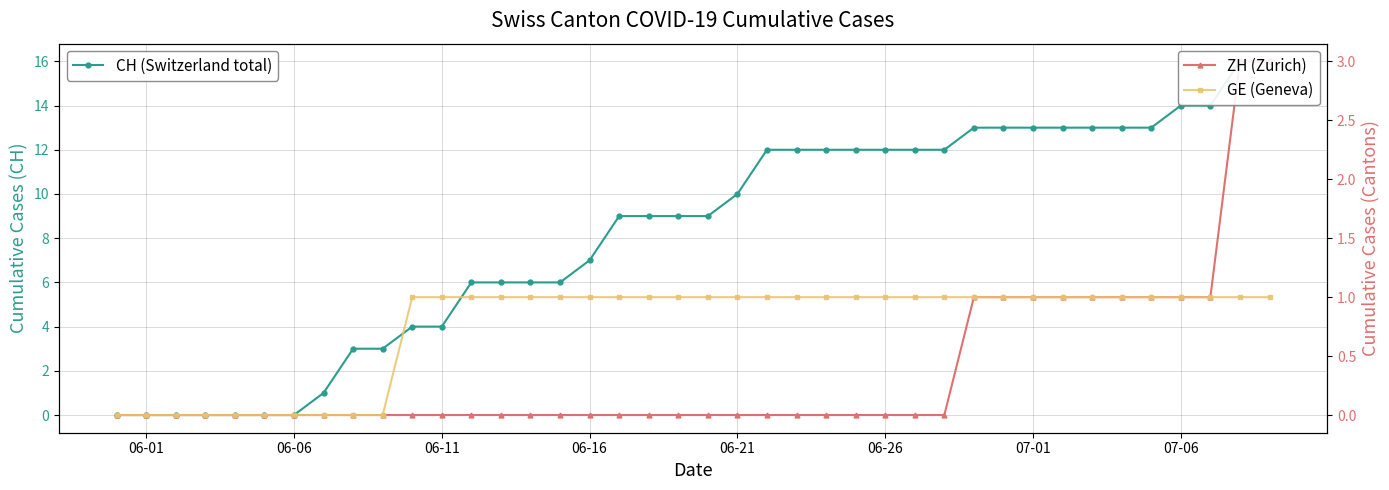

What is the sum of all CH (Switzerland total) values?

327